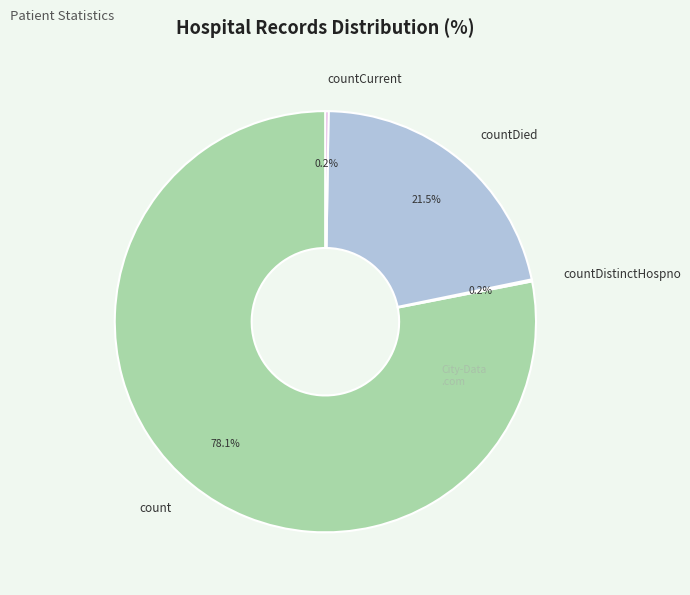

What is the largest slice in the pie chart?

count